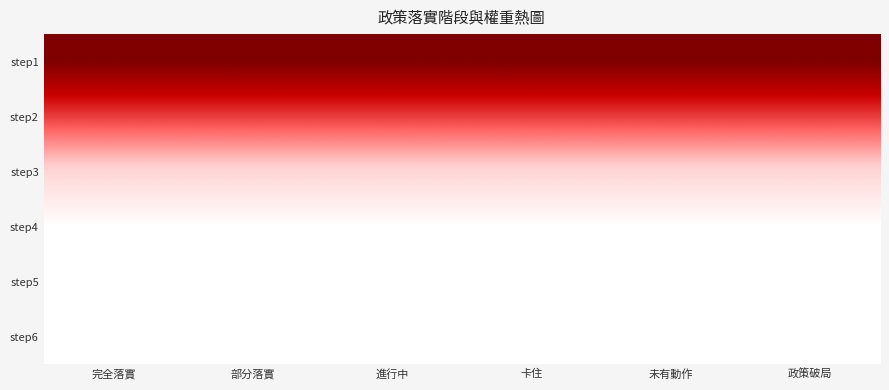

What is the total value across all series at 卡住?

1.8